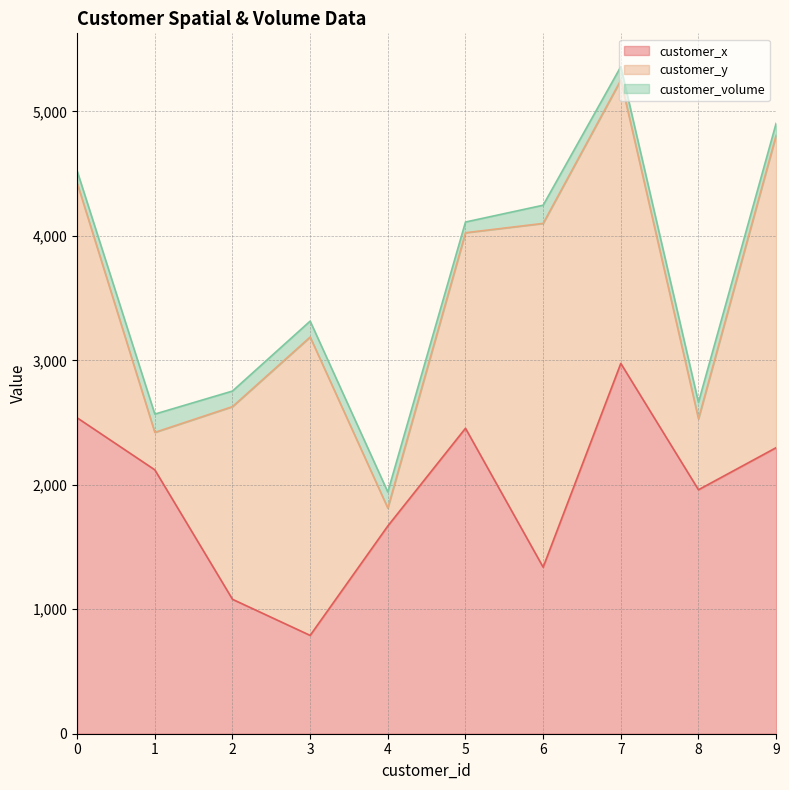

How many interior local peaks does the customer_x series have?

2